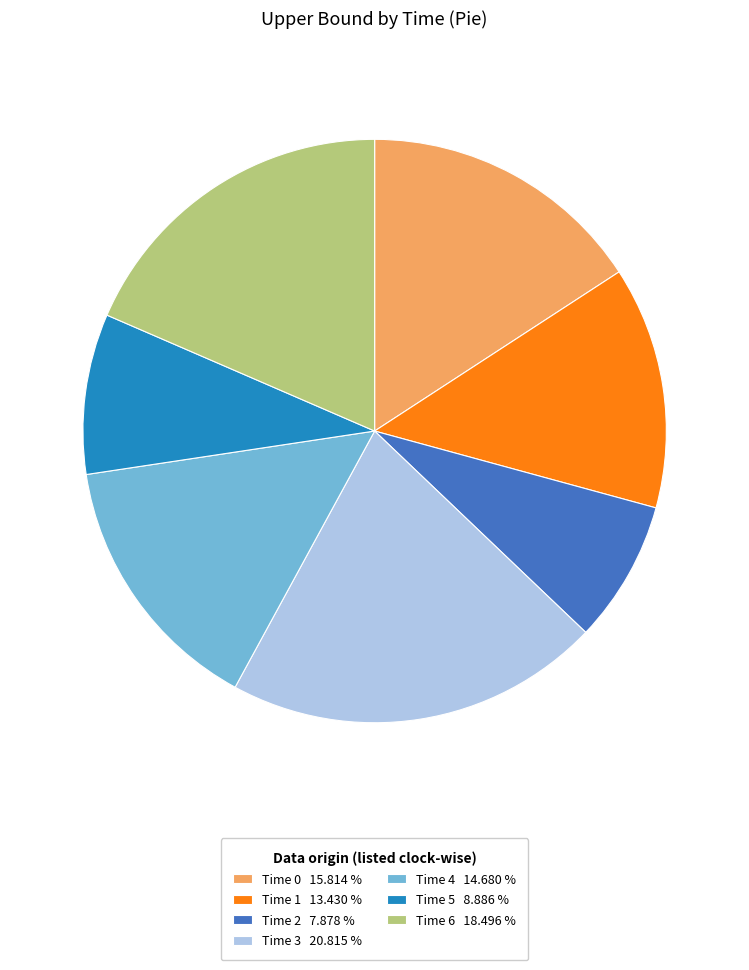

Does any single category account for the majority?

No